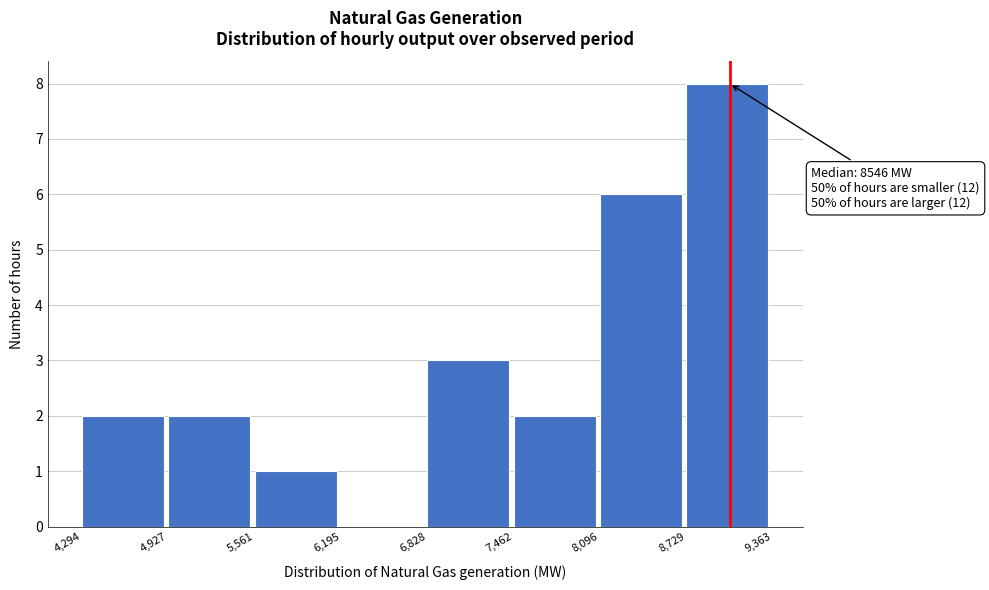

Over which range of the x-axis is the bar tallest?

8,729 to 9,363